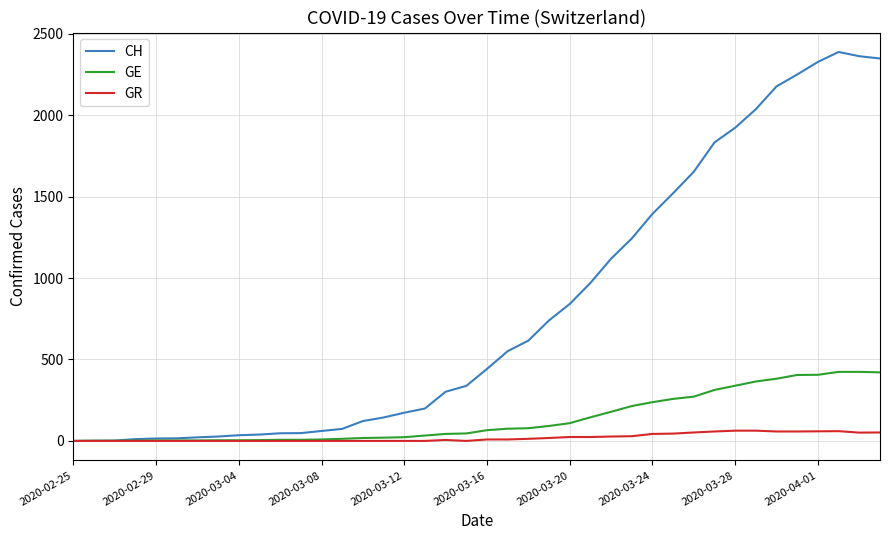

List the series in order of their peak value, lowest first.

GR, GE, CH